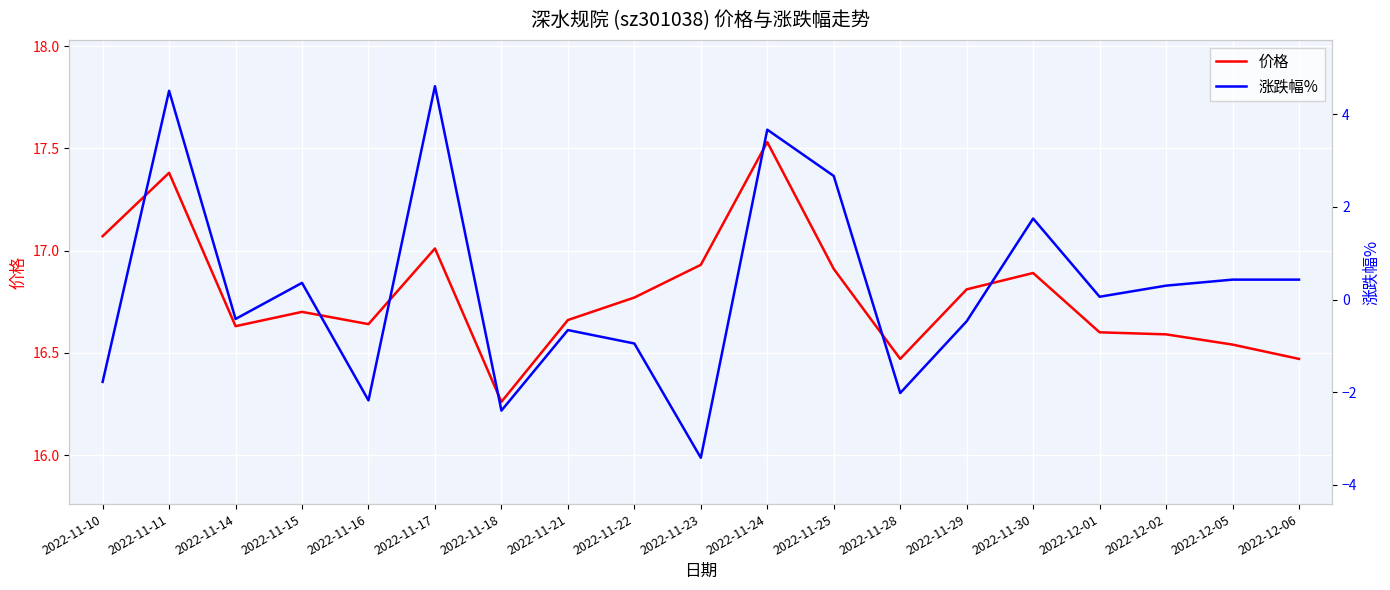

Reading right to left, transcribe all the data shown in this chart.

价格: 16.5	16.5	16.6	16.6	16.9	16.8	16.5	16.9	17.5	16.9	16.8	16.7	16.3	17.0	16.6	16.7	16.6	17.4	17.1
涨跌幅%: 0.4	0.4	0.3	0.1	1.8	-0.5	-2.0	2.7	3.7	-3.4	-0.9	-0.7	-2.4	4.6	-2.2	0.4	-0.4	4.5	-1.8